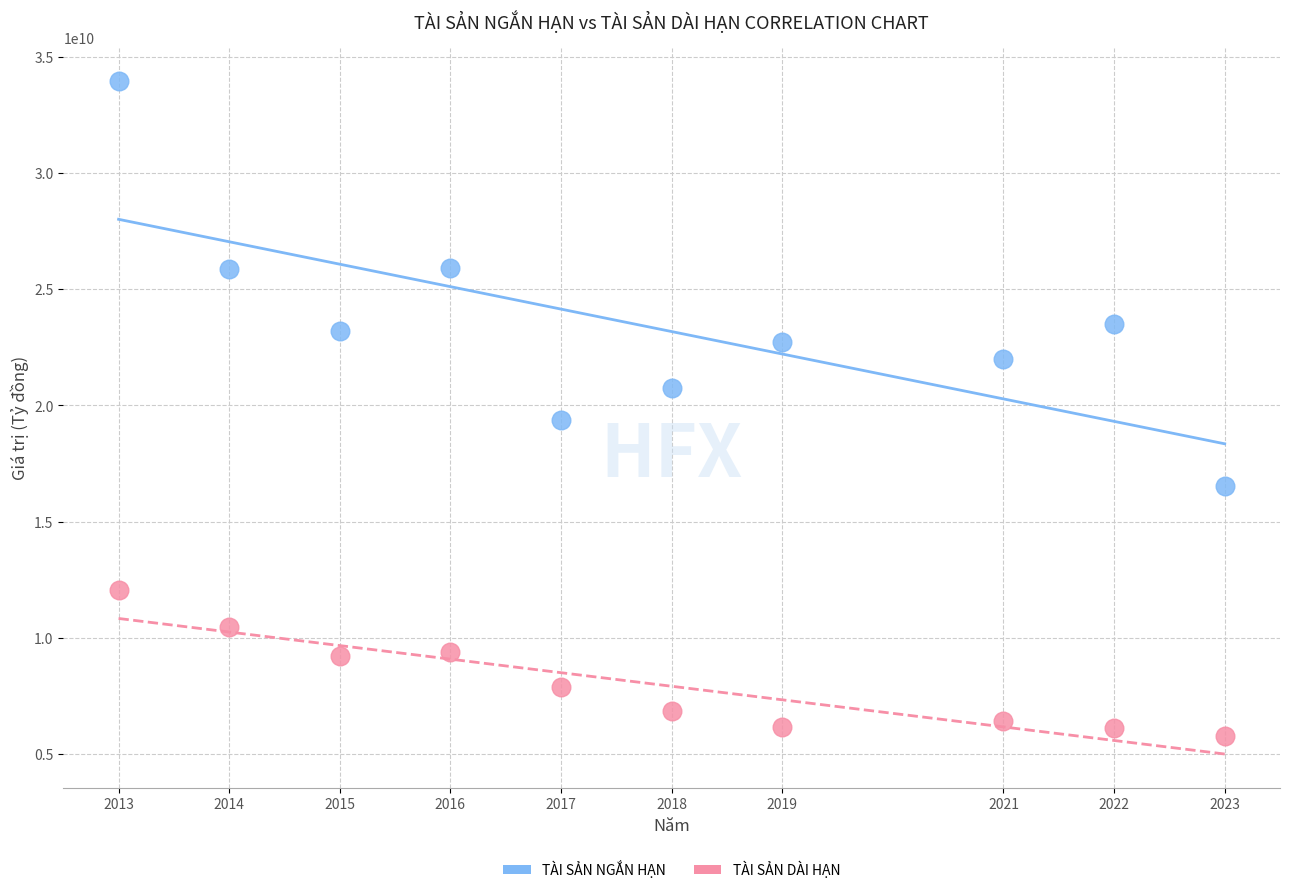

Across all data points, what is the range of Y values (max minus min)?

28156581456